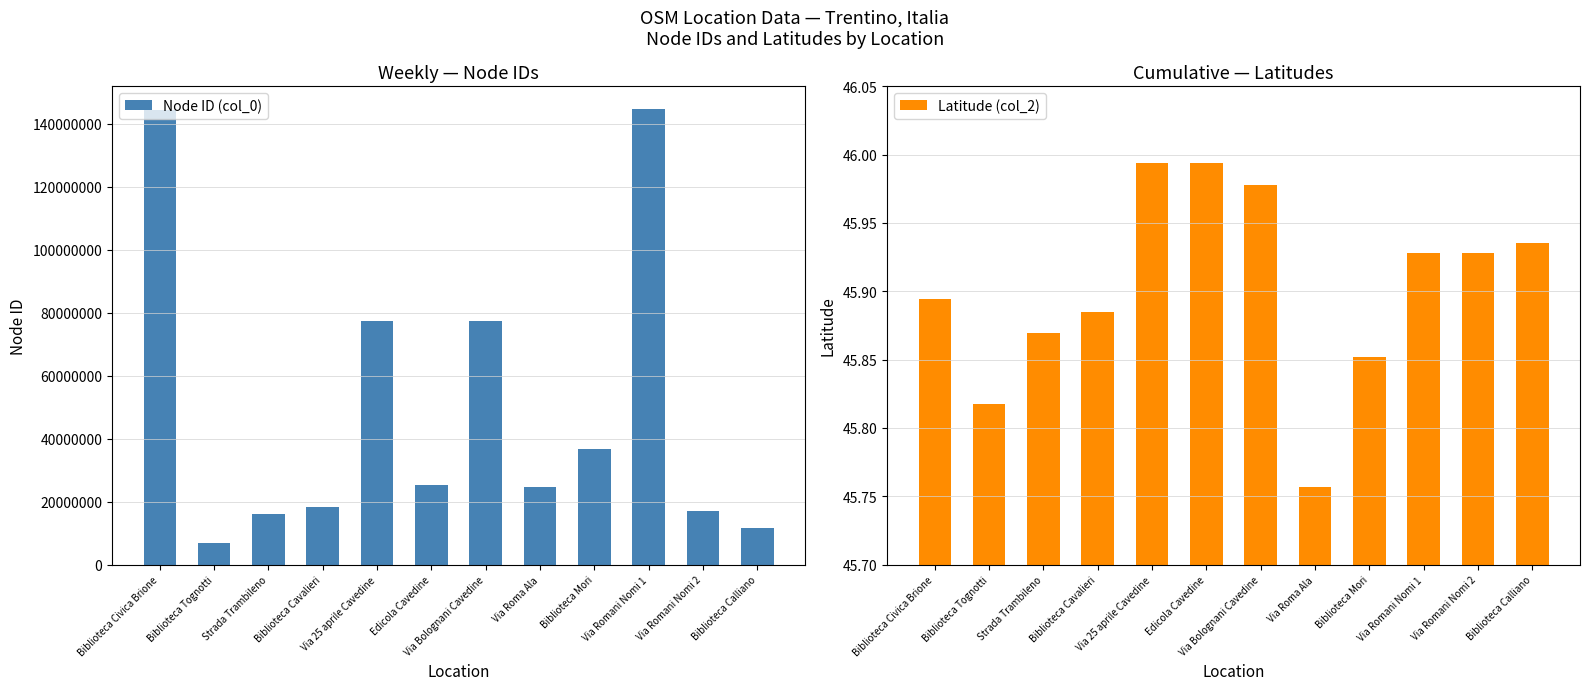

At how many categories does at least one series exceed 3272763?

12